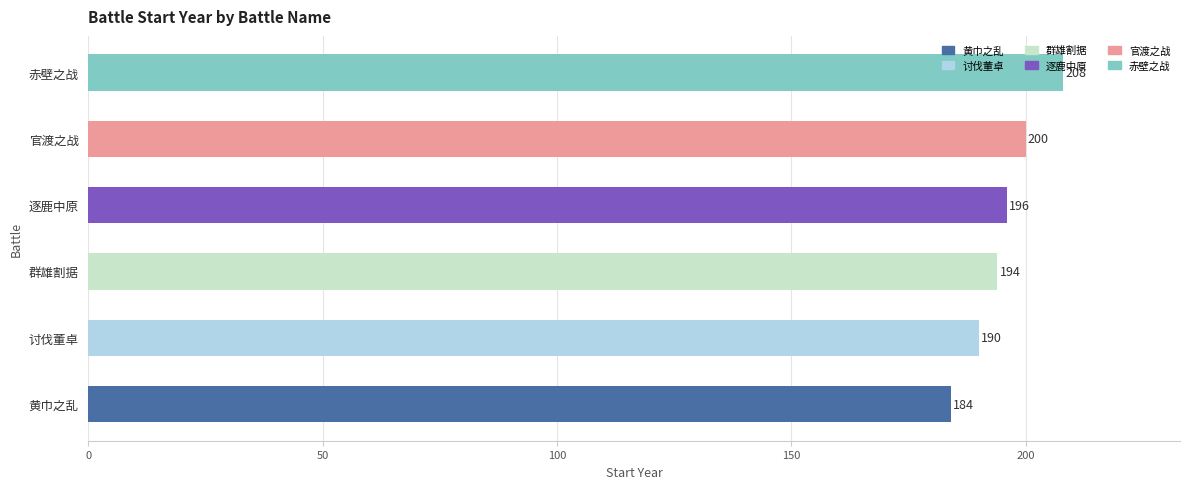

What is the ratio of the value at 黄巾之乱 to the value at 官渡之战?

0.9